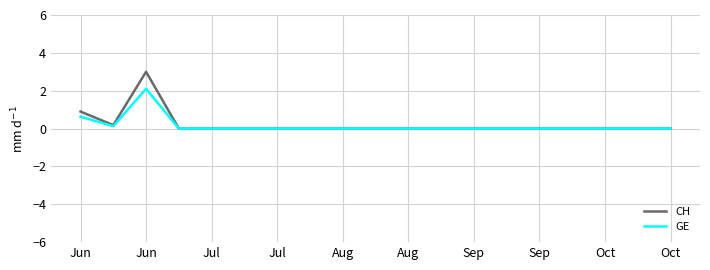

Which series has the widest spread of values?

CH